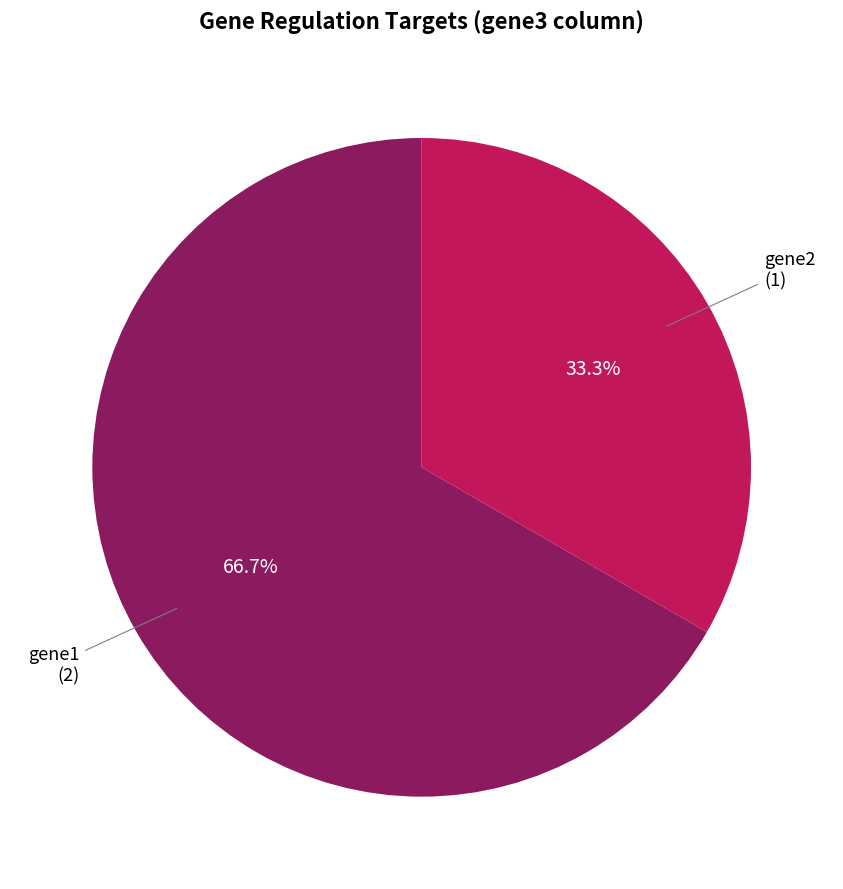

Which slice is the smallest?

gene2